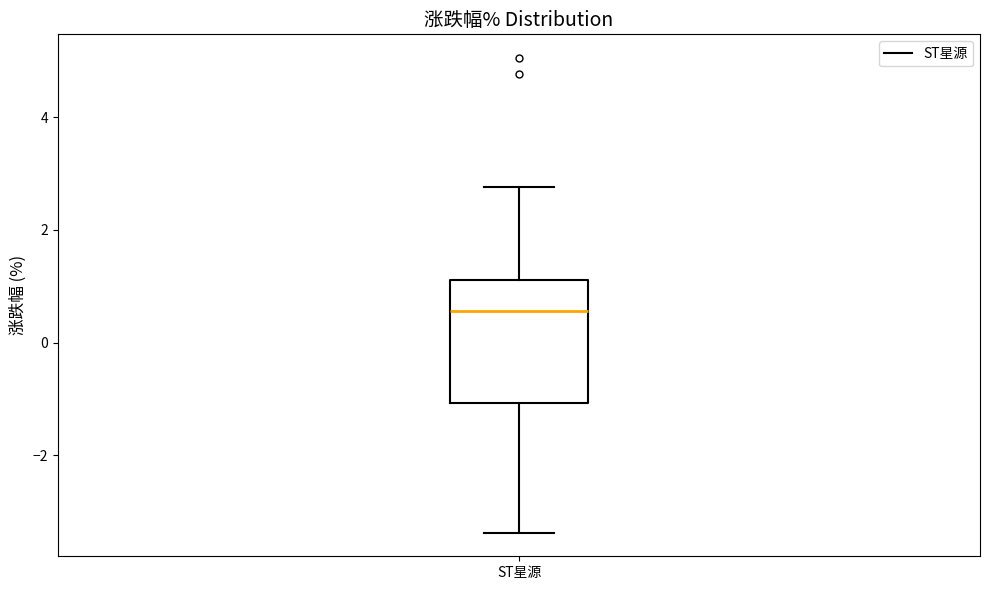

Where does the upper whisker of the box for ST星源 end on the y-axis? The values are not printed on the chart, so give them approximately, as read against the axis.

2.8